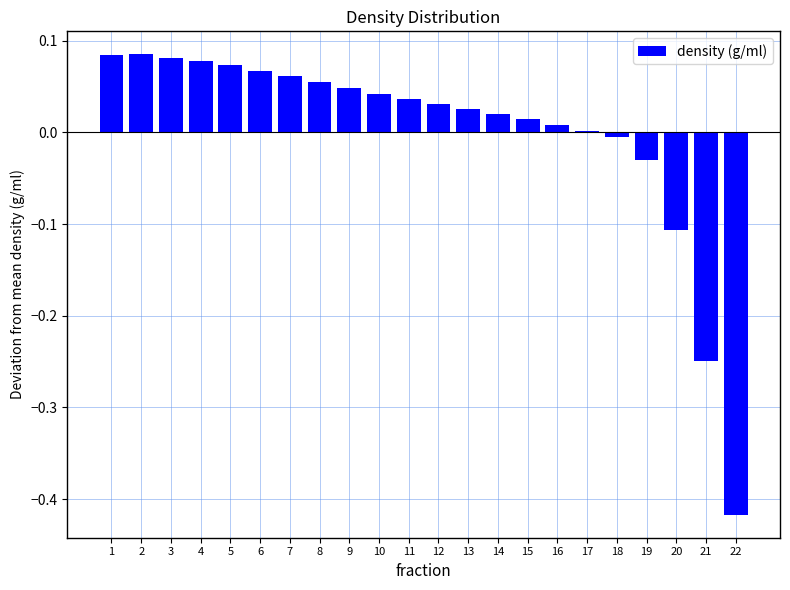

True or false: the data shows -0.1 at 22.

False